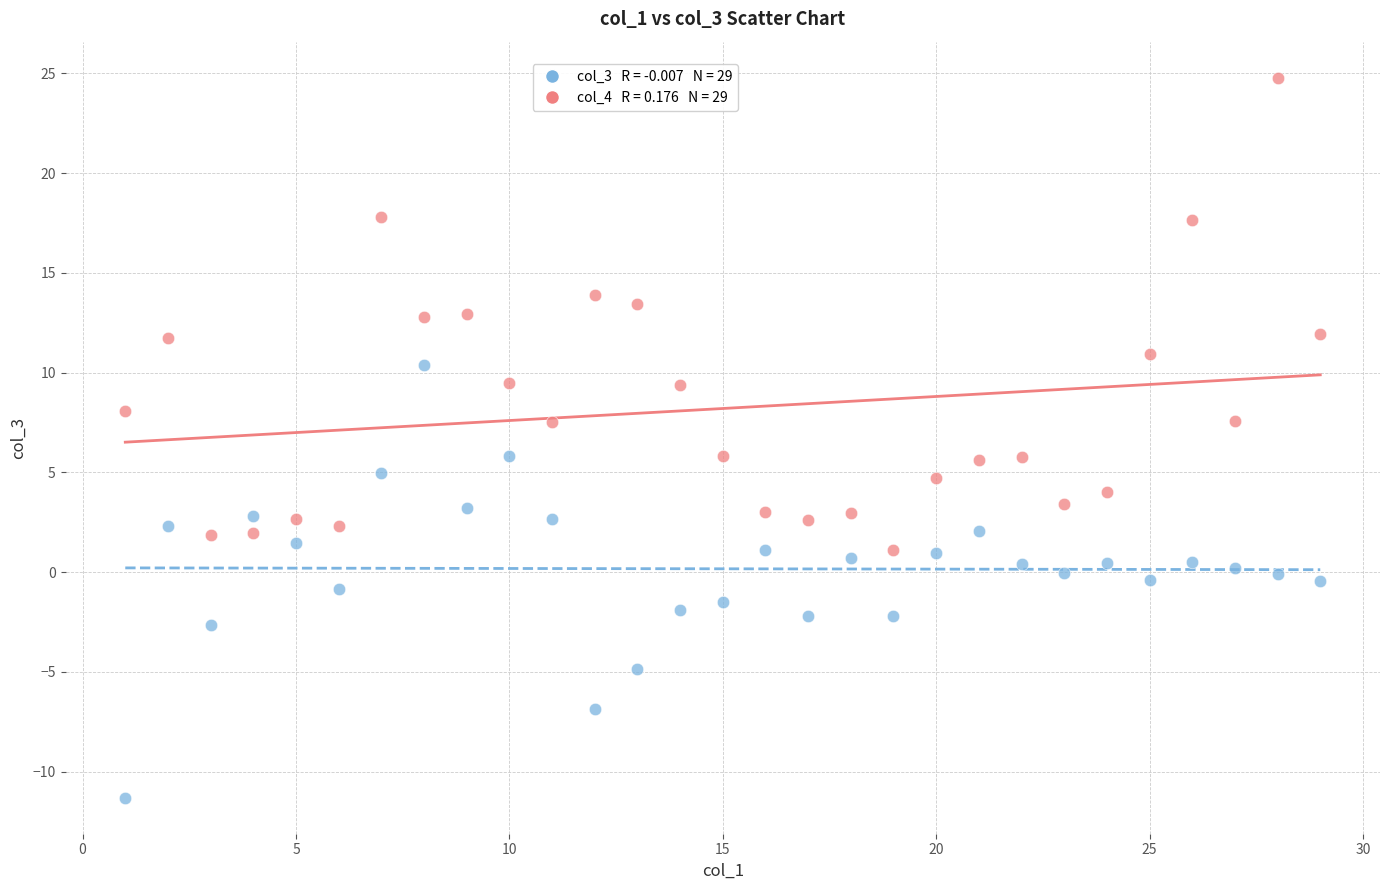

Across all data points, what is the range of Y values (max minus min)?

36.1